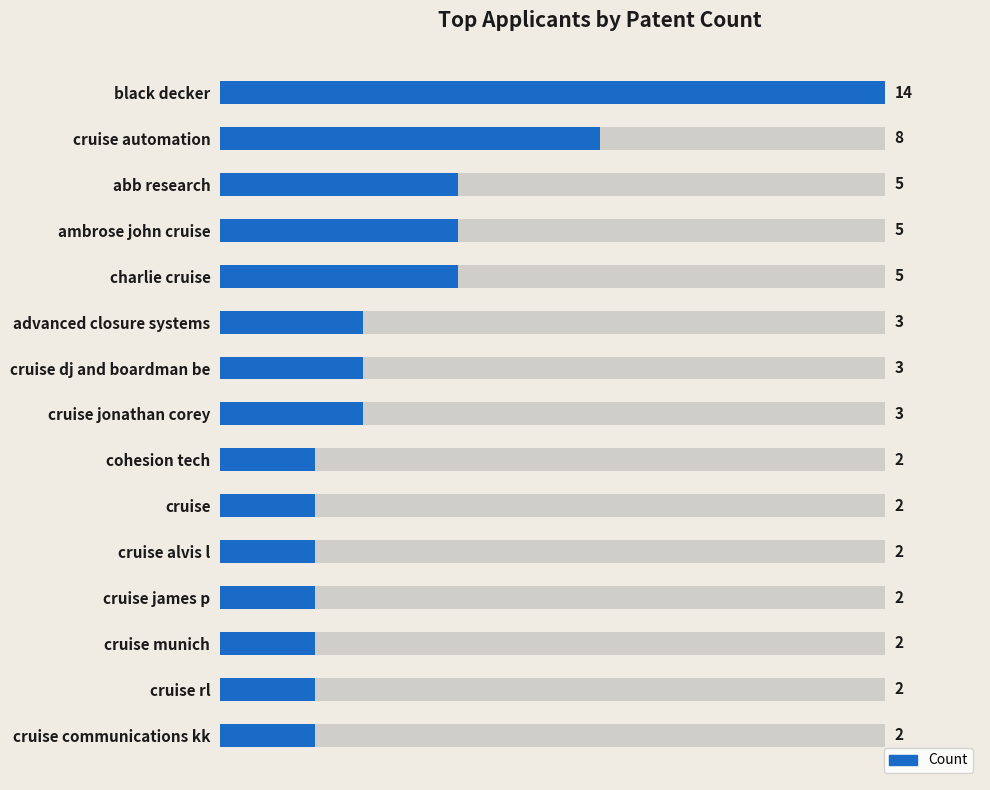

Does the chart contain any negative values?

No